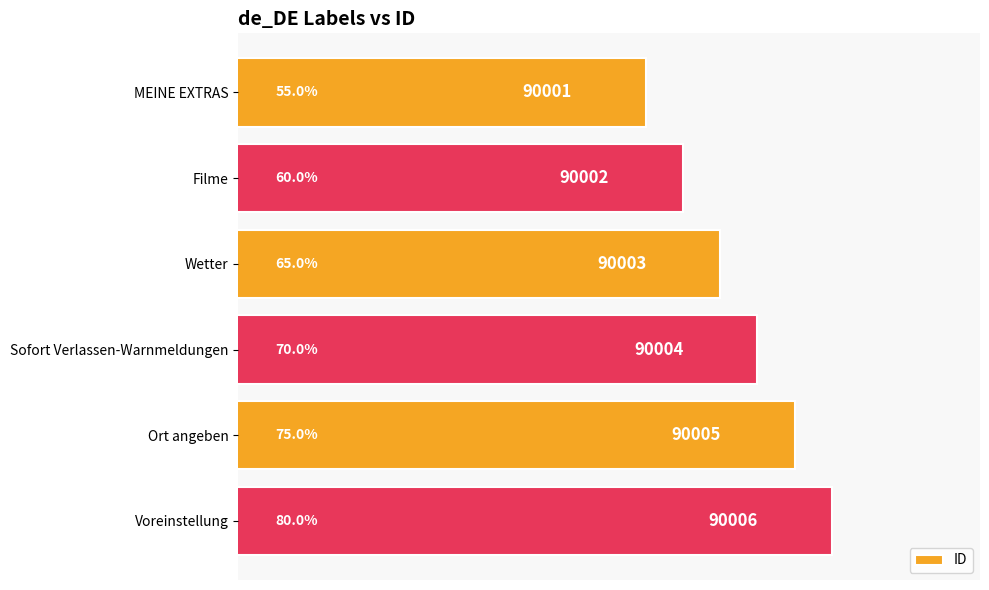

Is it true that the value at Sofort Verlassen-Warnmeldungen is 128082?

False